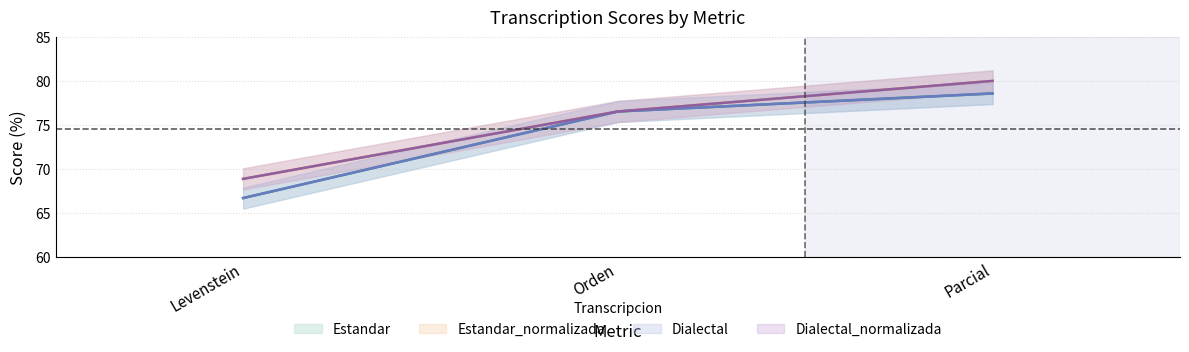

At which category is the sum across all series the highest?

Parcial